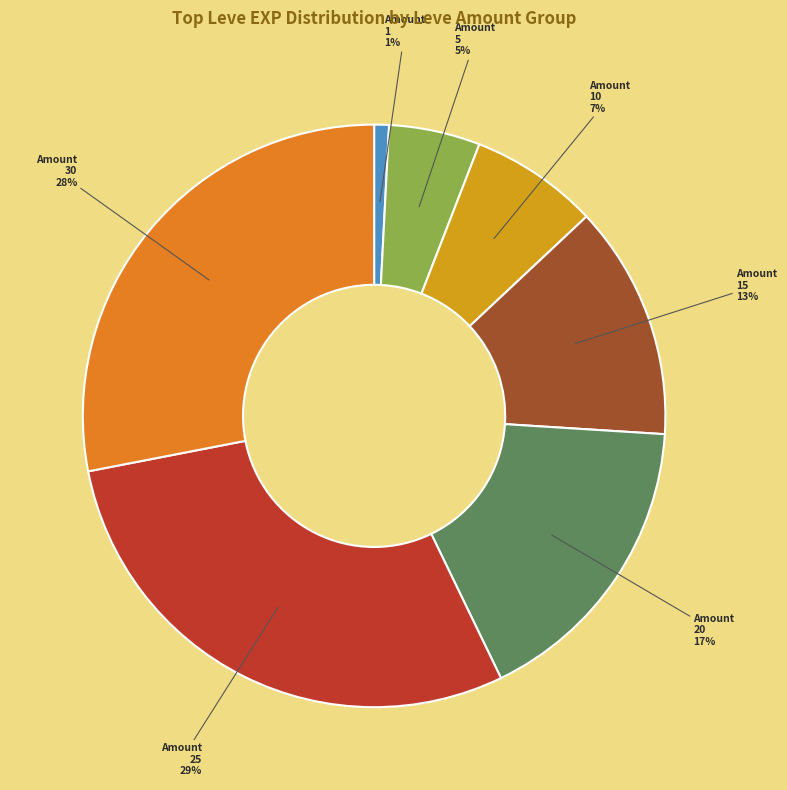

Is there a majority slice in this chart?

No